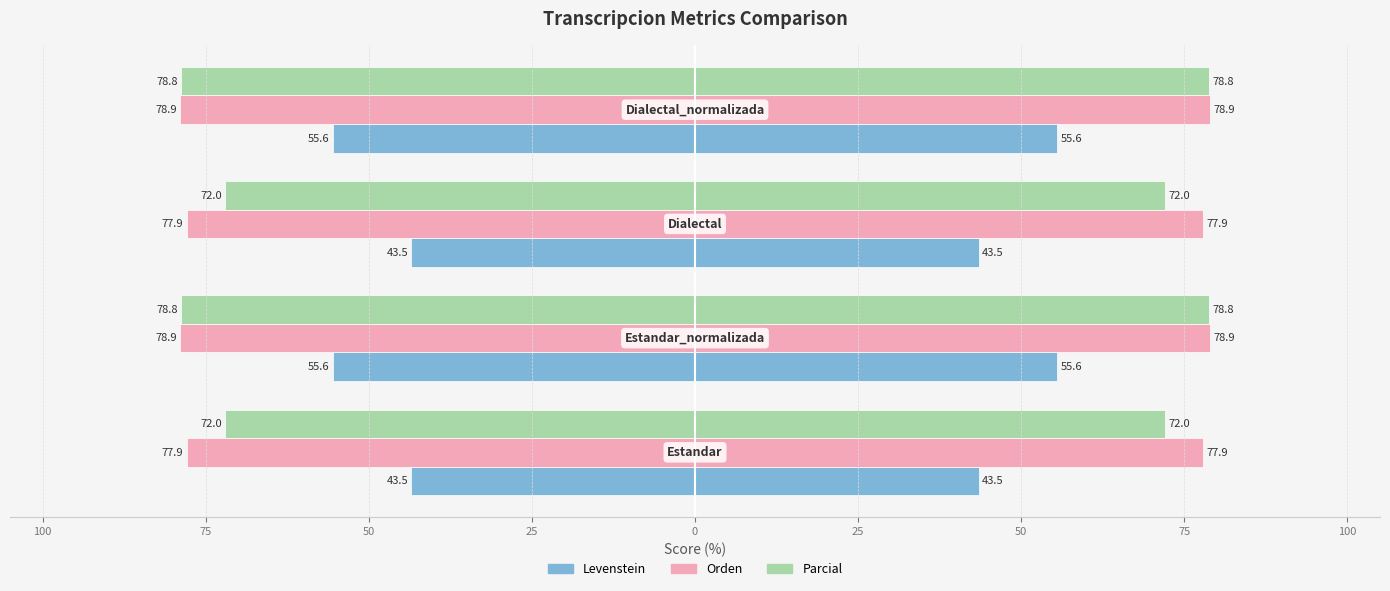

Is the value of Orden at 25 greater than the value of Levenstein at 25?

No